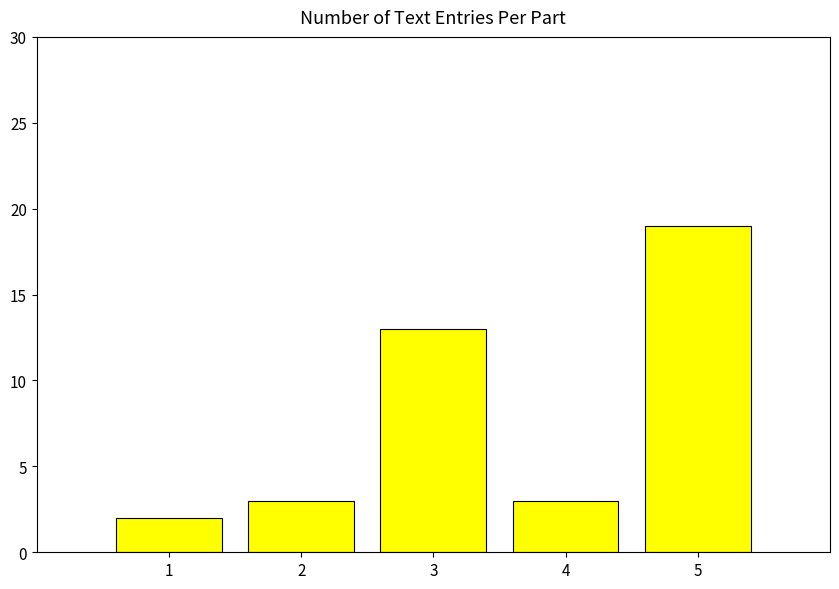

Reading right to left, transcribe all the data shown in this chart.

5=19	4=3	3=13	2=3	1=2